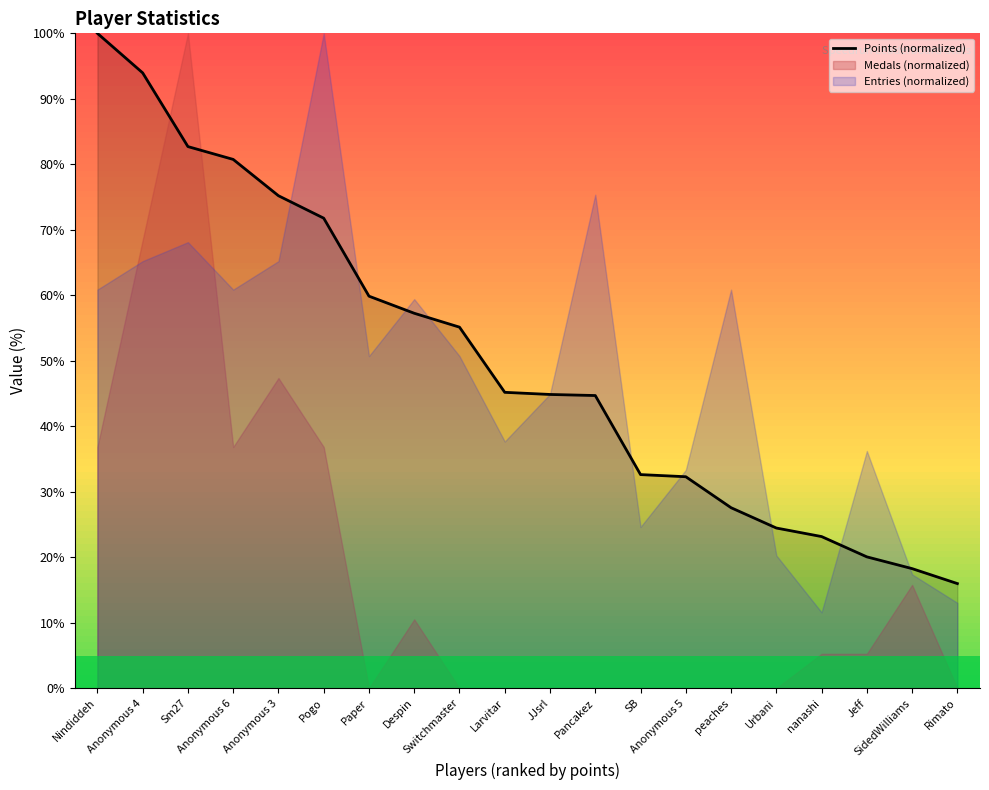

True or false: there are more than 2 points higher than both neighbors.

False